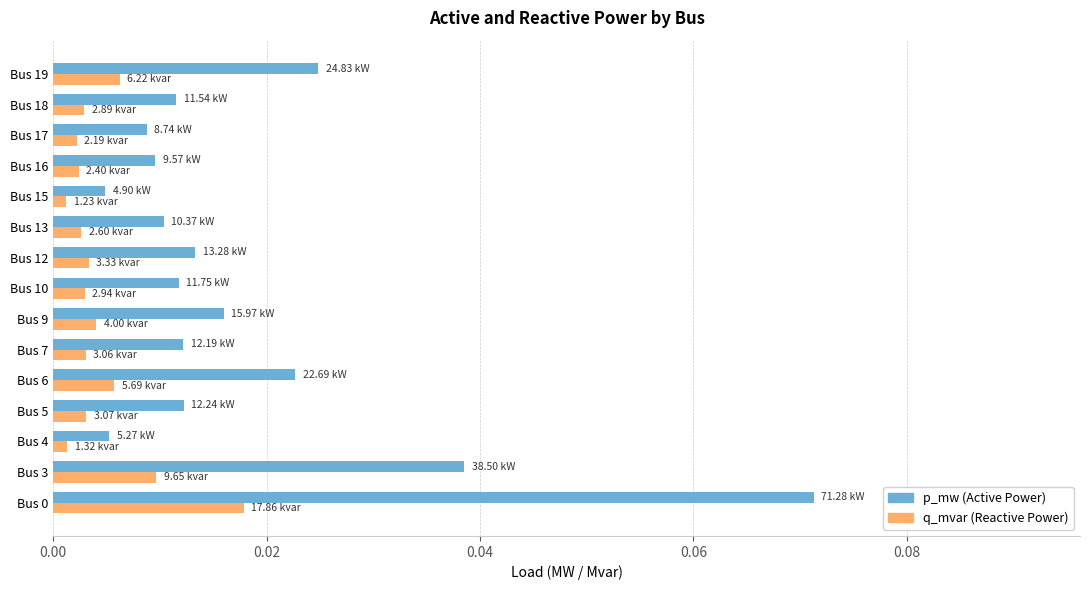

How many categories are shown in the chart?

15